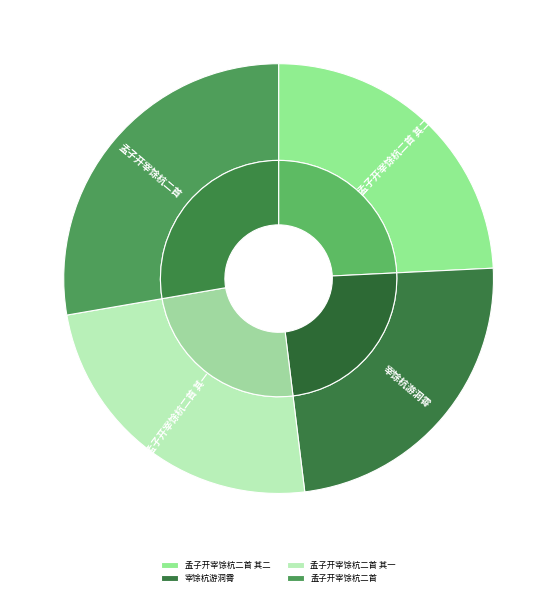

Is there a majority slice in this chart?

No